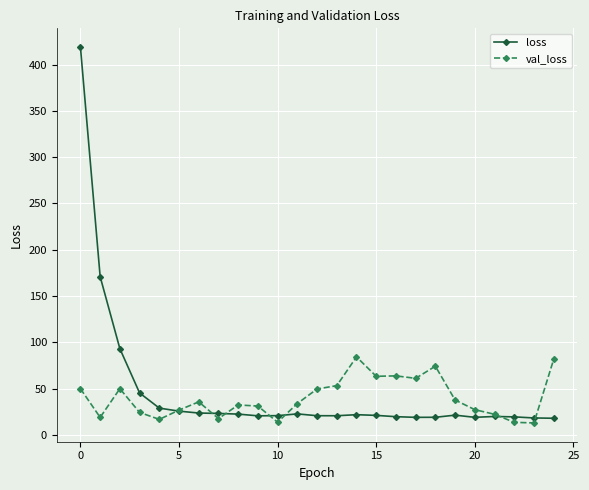

What are all the series names shown in the legend?

loss, val_loss